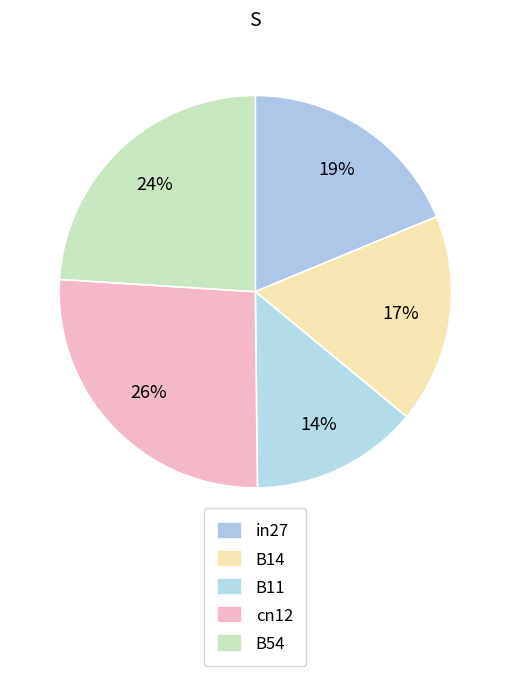

Between B14 and cn12, which is larger?

cn12